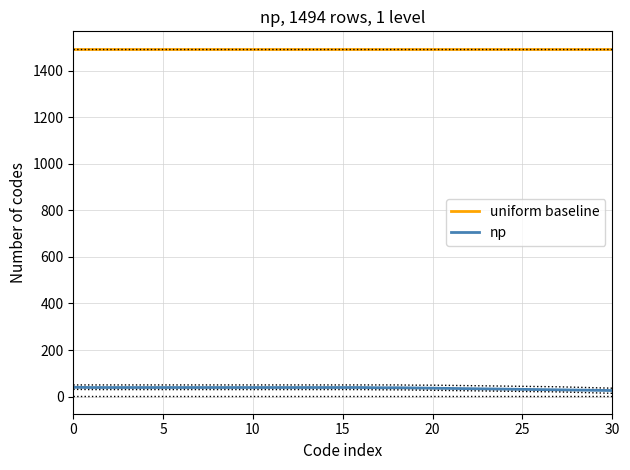

Reading left to right, what are all the values shown in this chart?

uniform baseline: 1494	1494	1494	1494	1494	1494	1494	1494	1494	1494	1494	1494	1494	1494	1494	1494	1494	1494	1494	1494	1494	1494	1494	1494	1494	1494	1494	1494	1494	1494	1494
np: 40	39	39	39	39	39	39	39	39	39	39	39	39	39	39	39	39	38	38	37	36	35	34	33	32	31	30	29	28	27	26